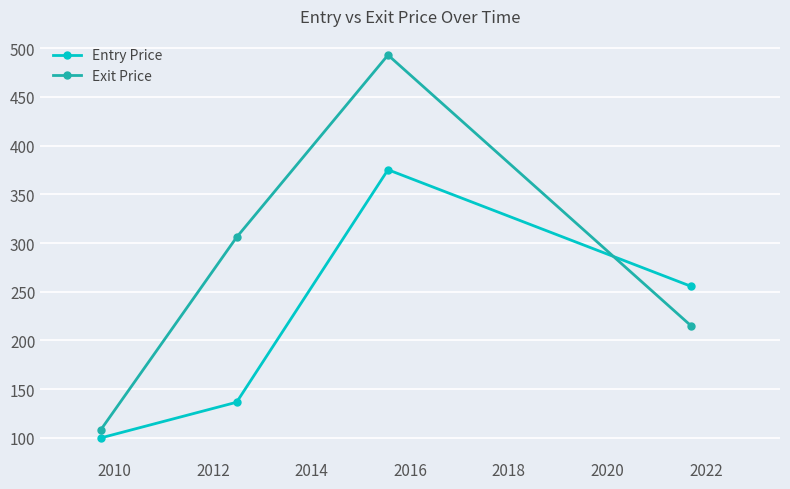

What are all the series names shown in the legend?

Entry Price, Exit Price